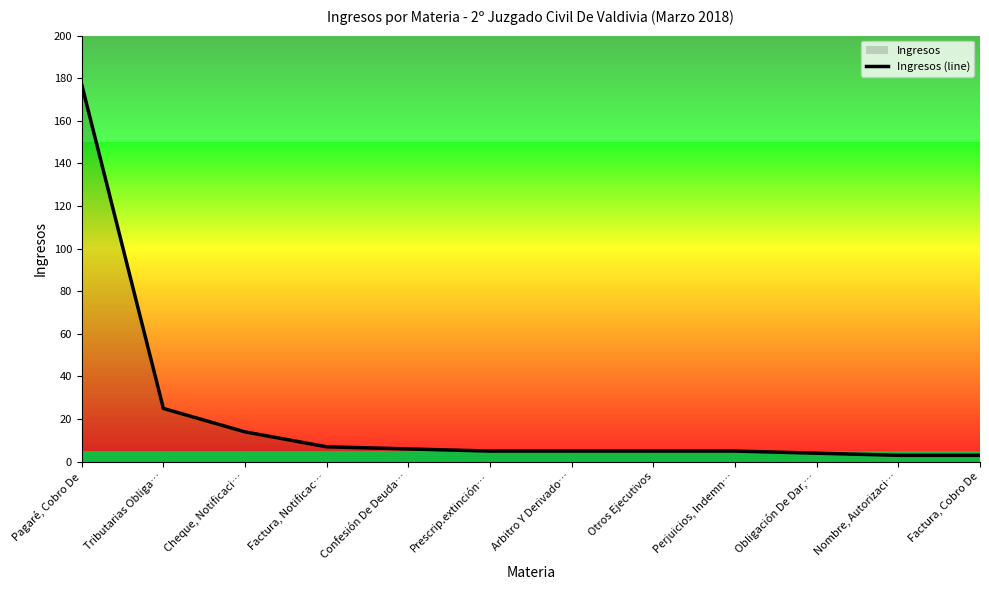

What is the sum of all values?

259